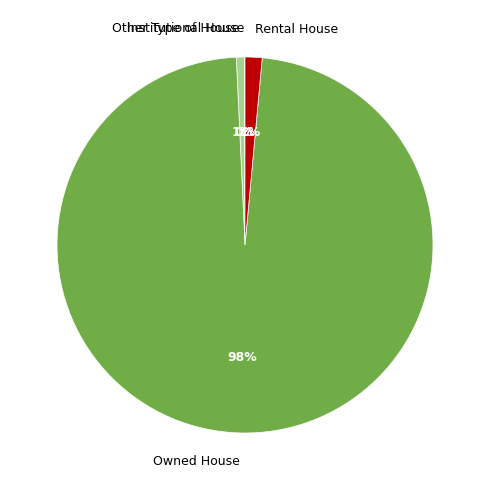

Is it true that Owned House is 84% of the pie?

False